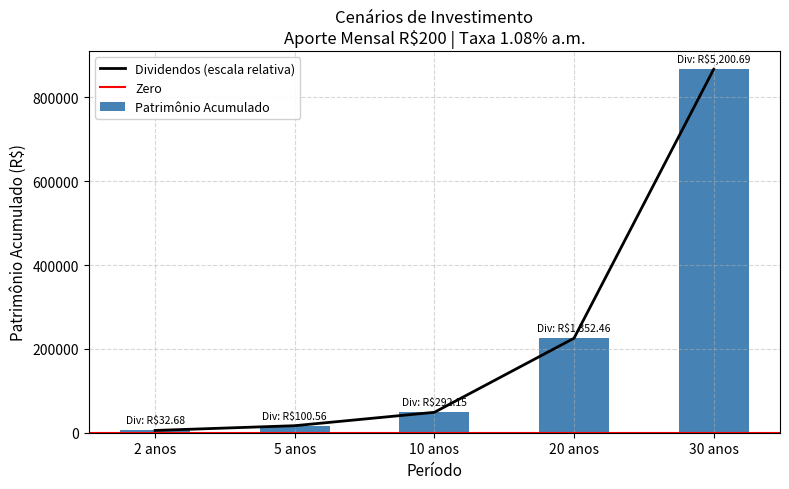

Is it true that Dividendos Mensais equals 16760.0 at 5 anos?

True